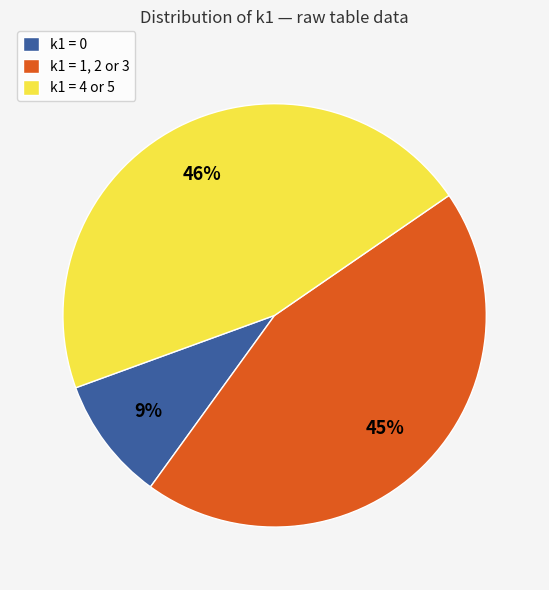

Count the number of slices in the pie.

3